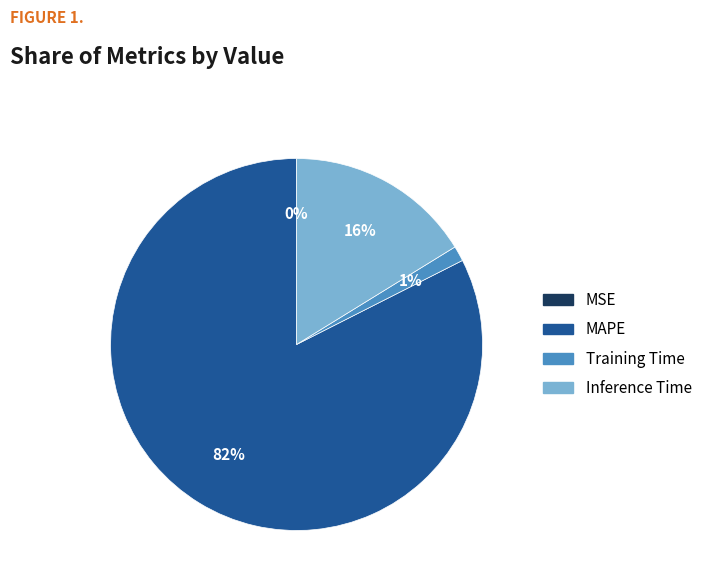

The MAPE slice represents 82% of the pie. True or false?

True